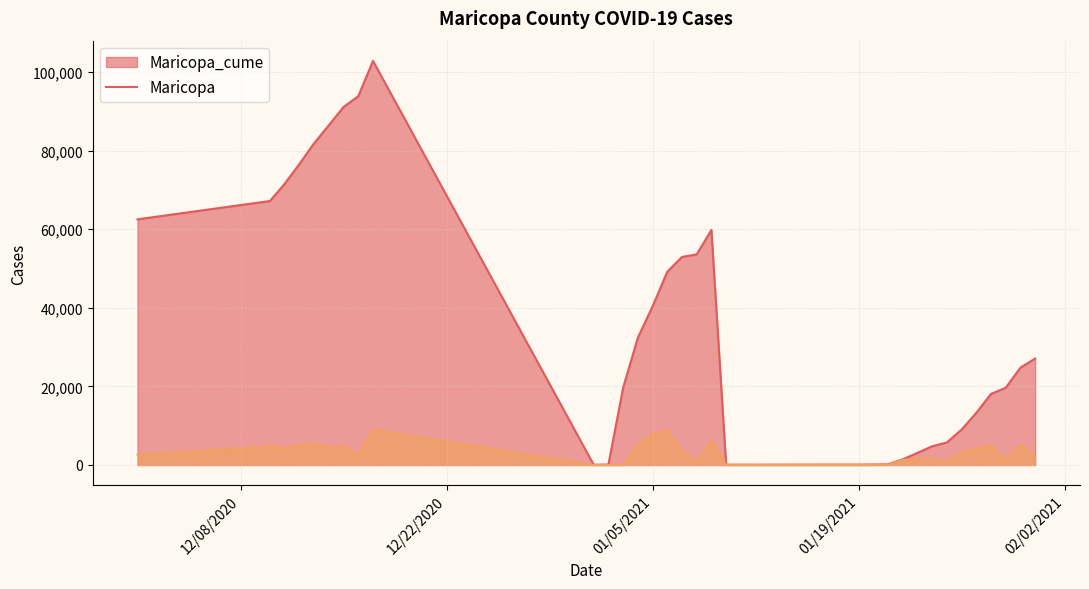

What is the approximate value of Maricopa_cume at 1/6/2021?

49170